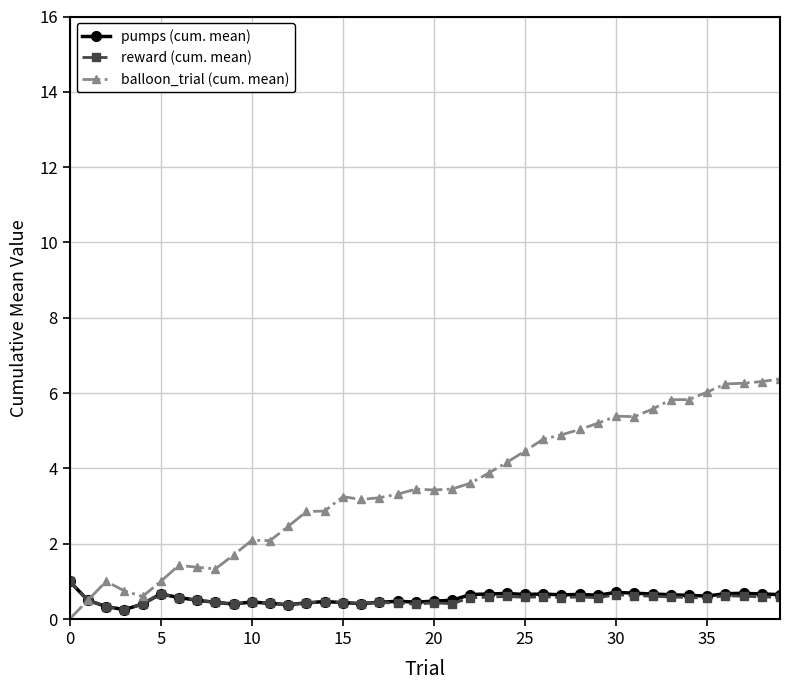

Which series has the largest range (max minus min)?

balloon_trial (cum. mean)